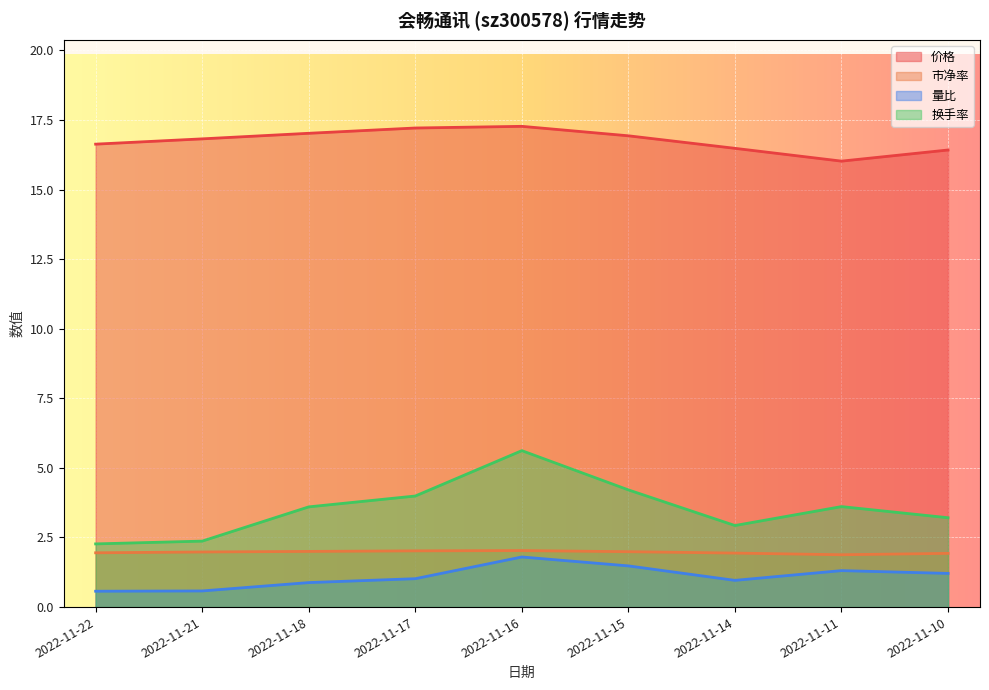

The value of 市净率 at 2022-11-17 is 2.9. True or false?

False